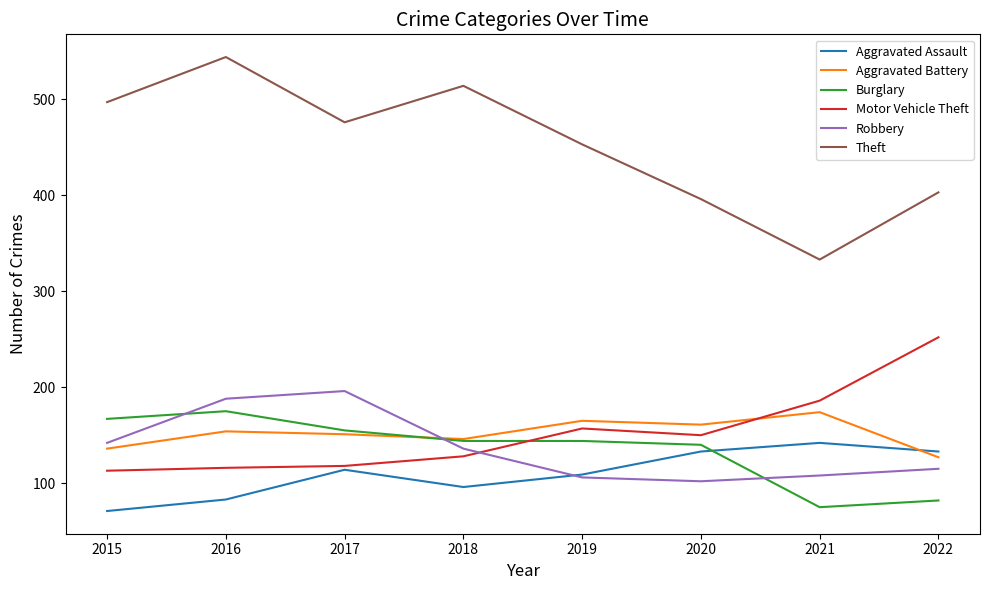

In Motor Vehicle Theft, how many points are higher than both neighbors (excluding endpoints)?

1